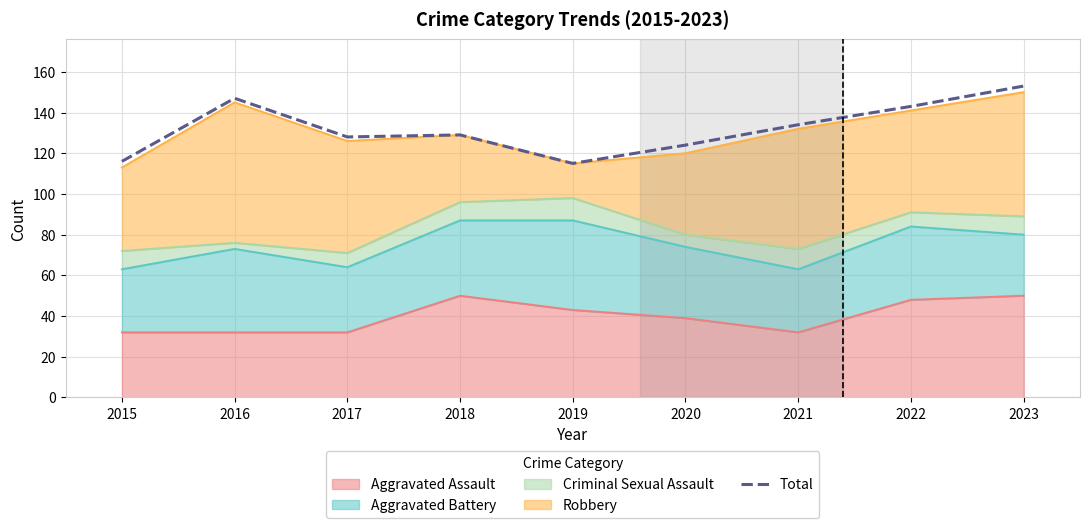

What is the difference between the values at 2016 and 2021?

13